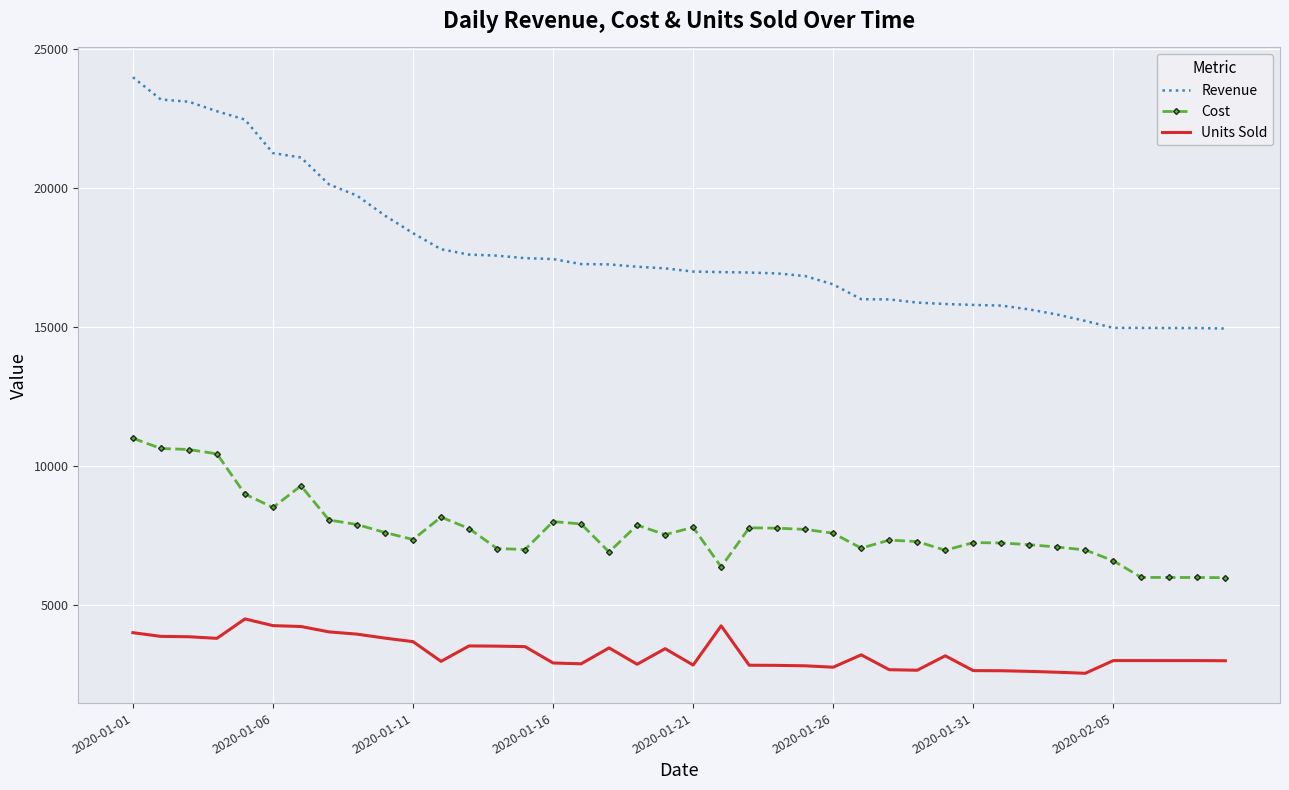

True or false: Cost and Units Sold intersect in this chart.

False